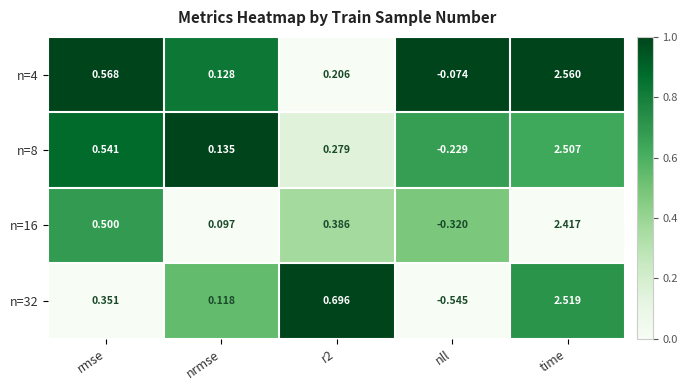

Which label corresponds to the smallest value in the chart?

nll